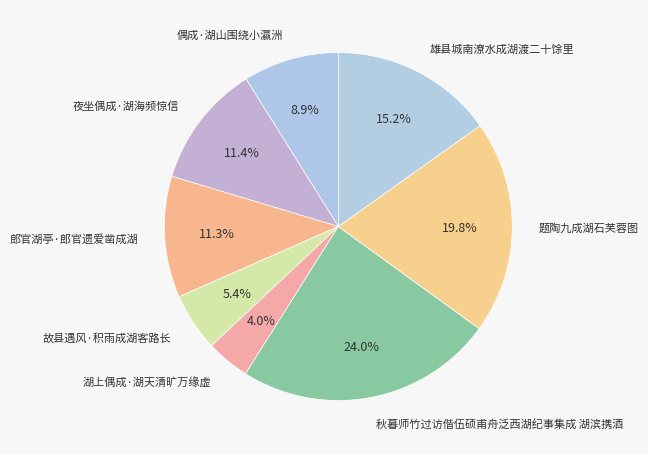

Count the number of slices in the pie.

8